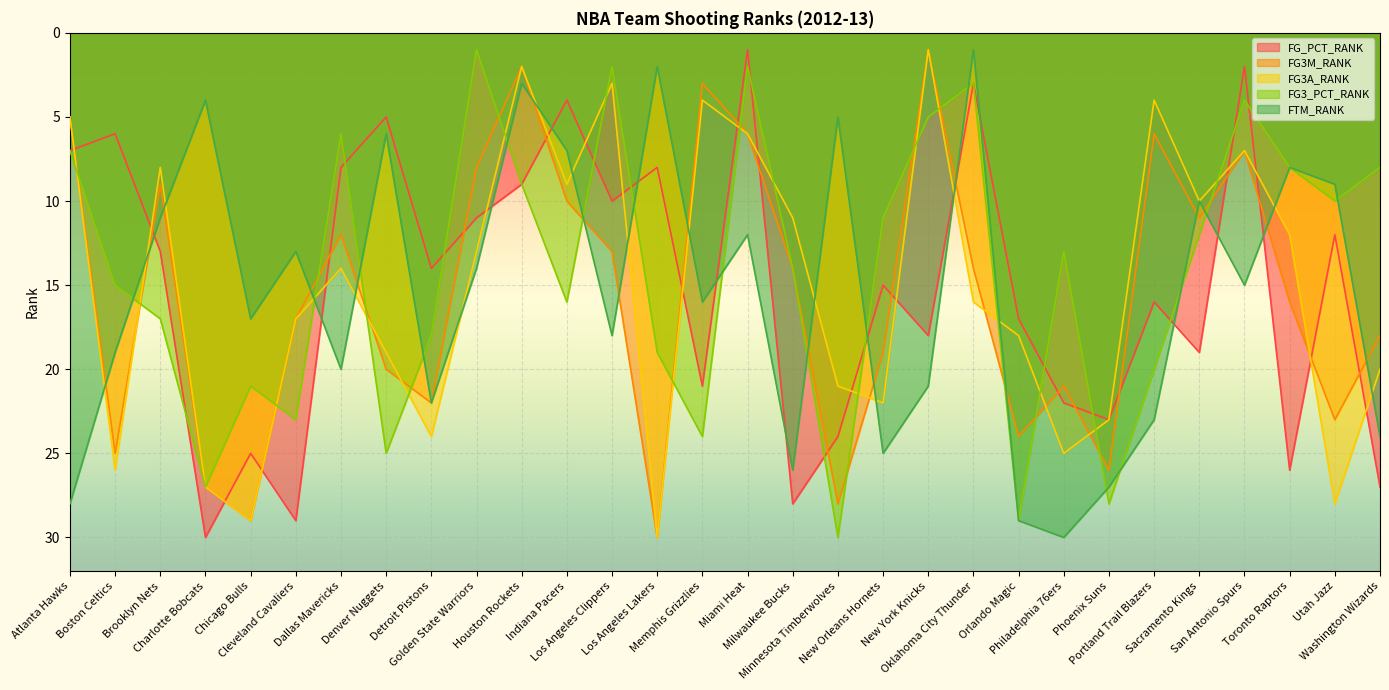

What is the approximate value of FG3A_RANK at Houston Rockets?

2